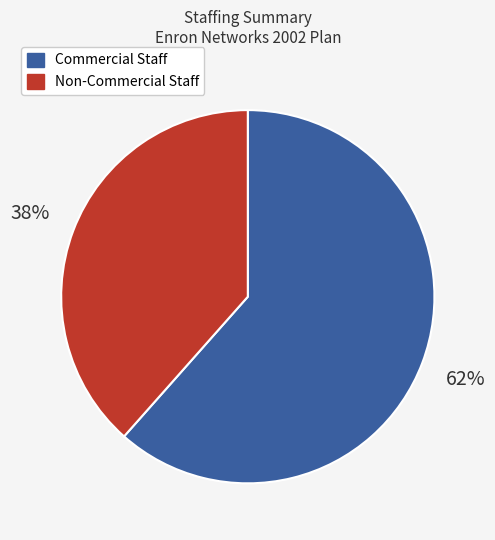

To the nearest percent, what is the average slice percentage?

50%